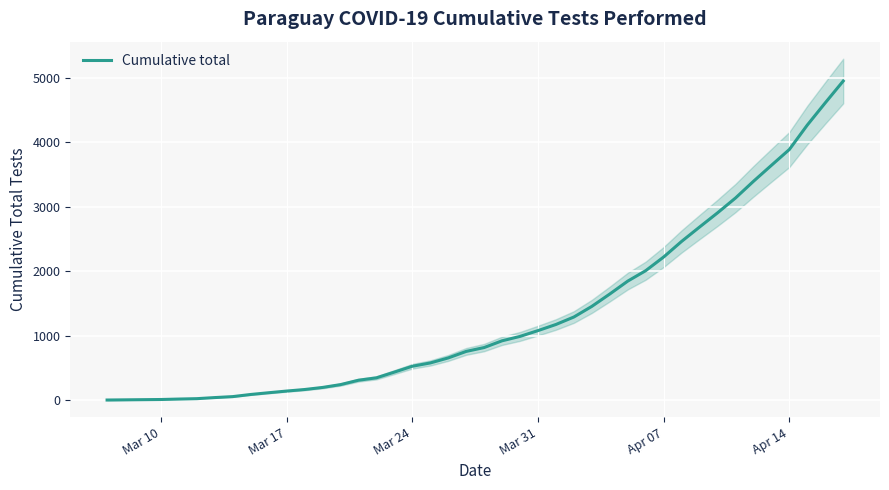

What is the maximum value for Cumulative total?

4950